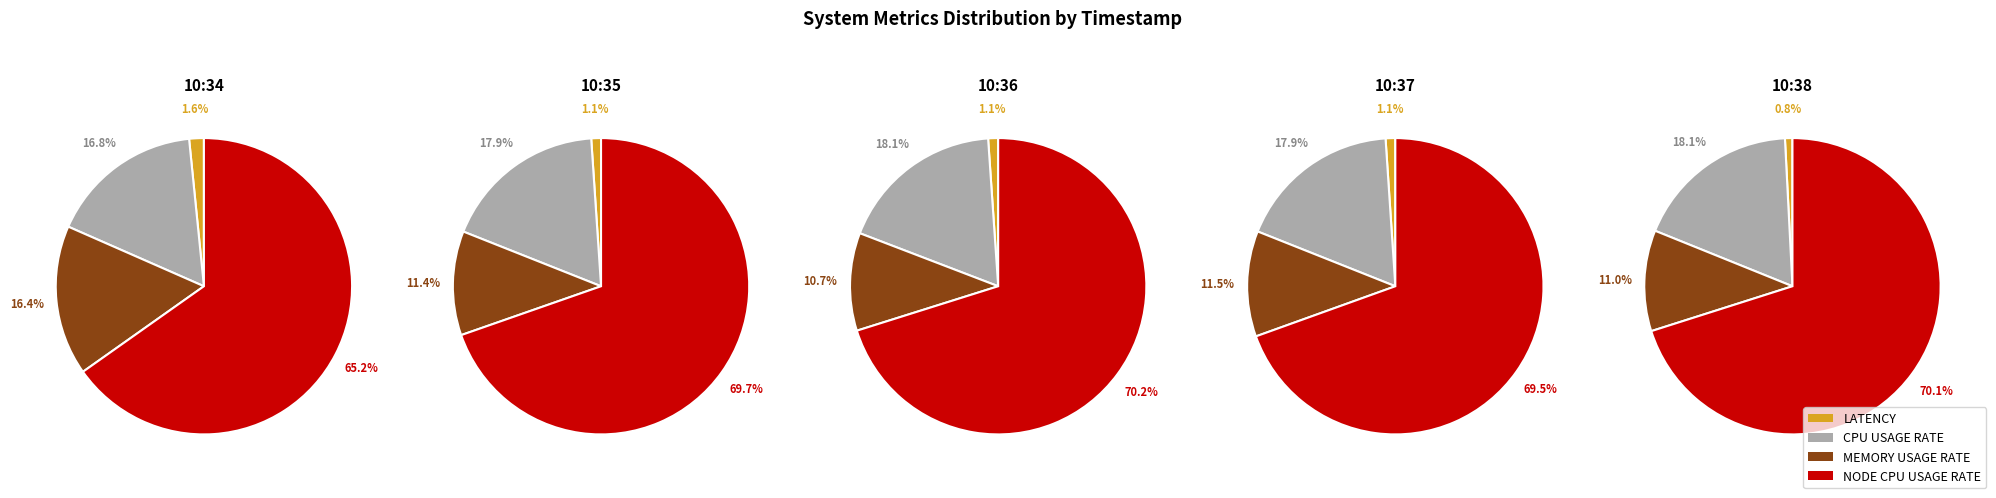

At 10:35, list the series in order from smallest to largest.

Latency, MemoryUsageRate, CPUUsageRate, NodeCpuUsageRate